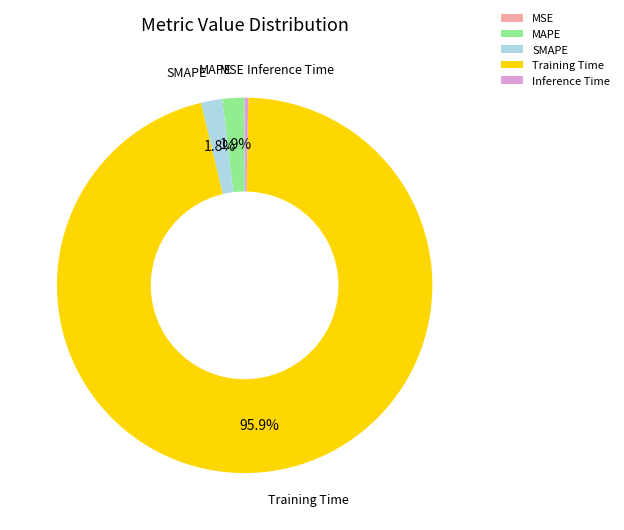

Does Inference Time account for over 50% of the chart?

No